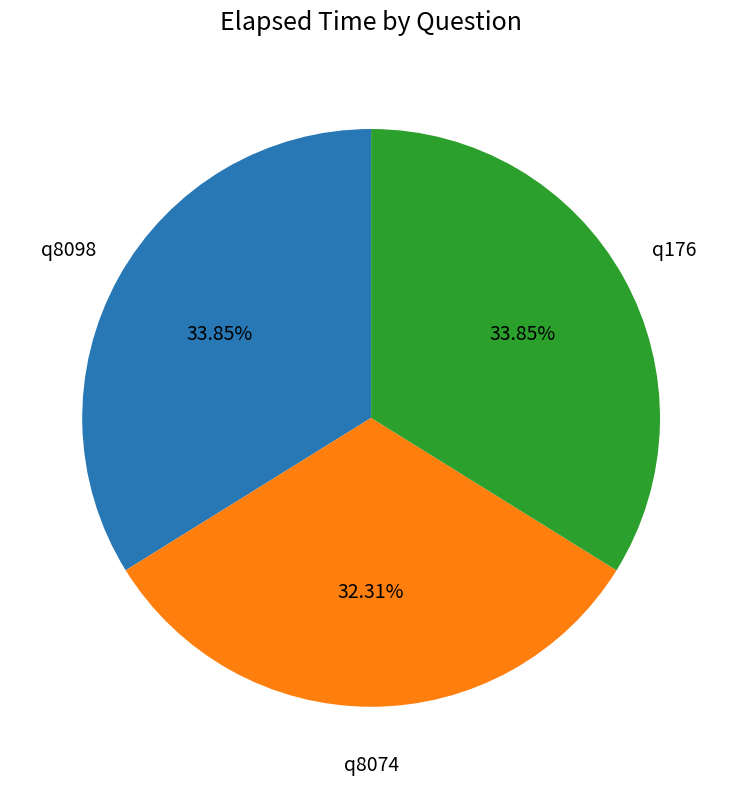

Which has a higher value, q176 or q8074?

q176